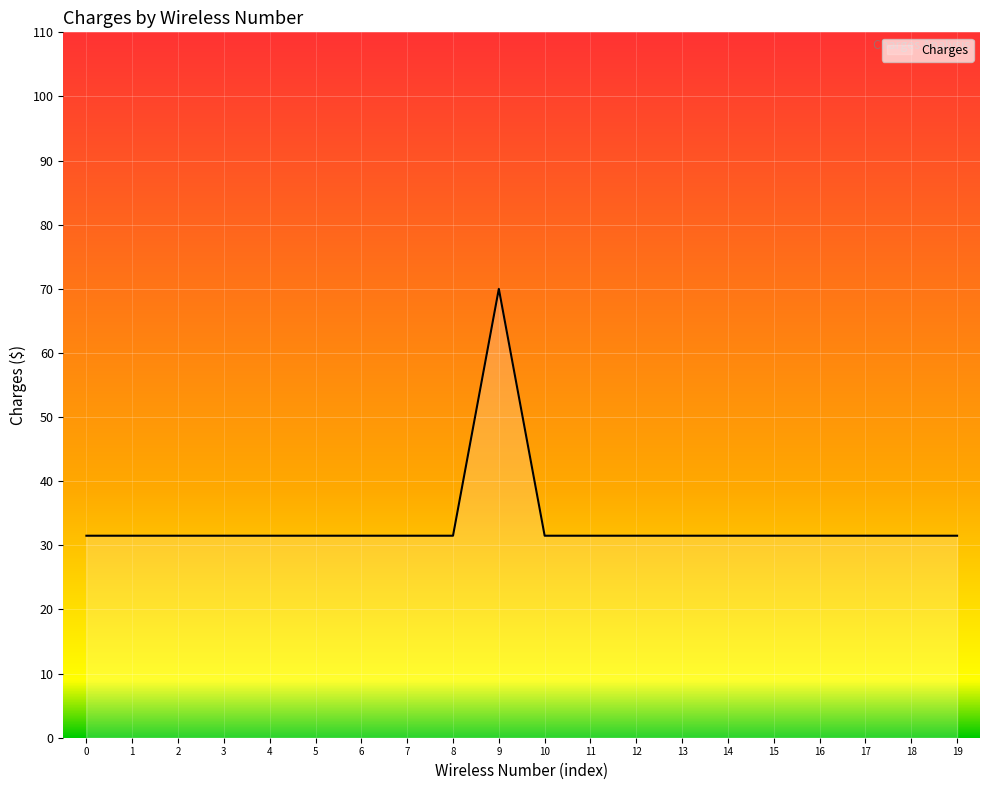

Between 0 and 9, which is larger?

9